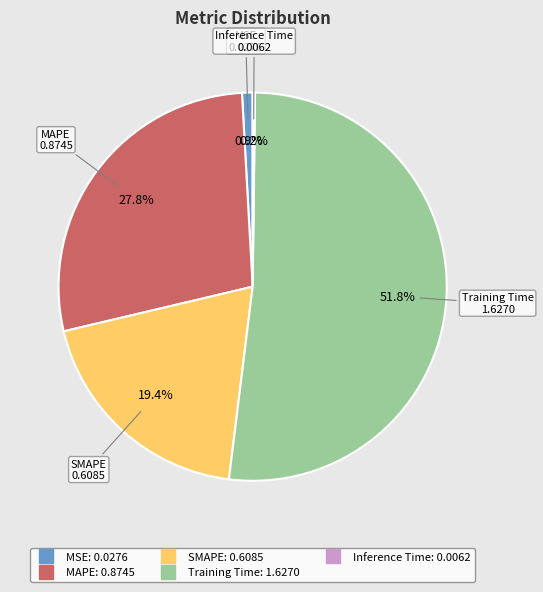

Which slice is the largest?

Training Time